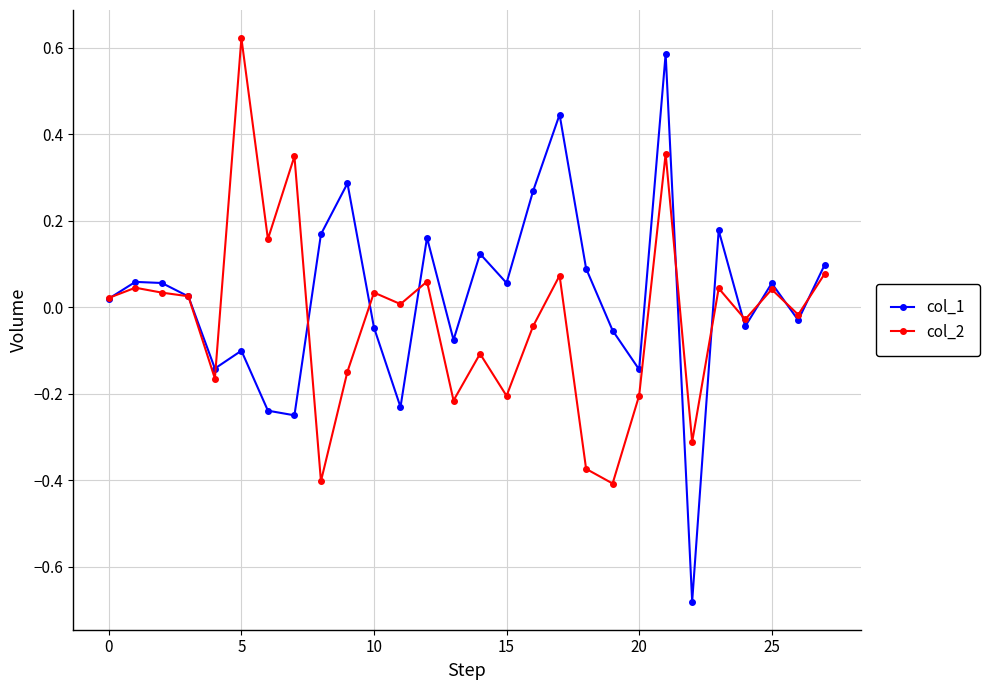

True or false: col_2 has more than 2 interior local peaks.

True